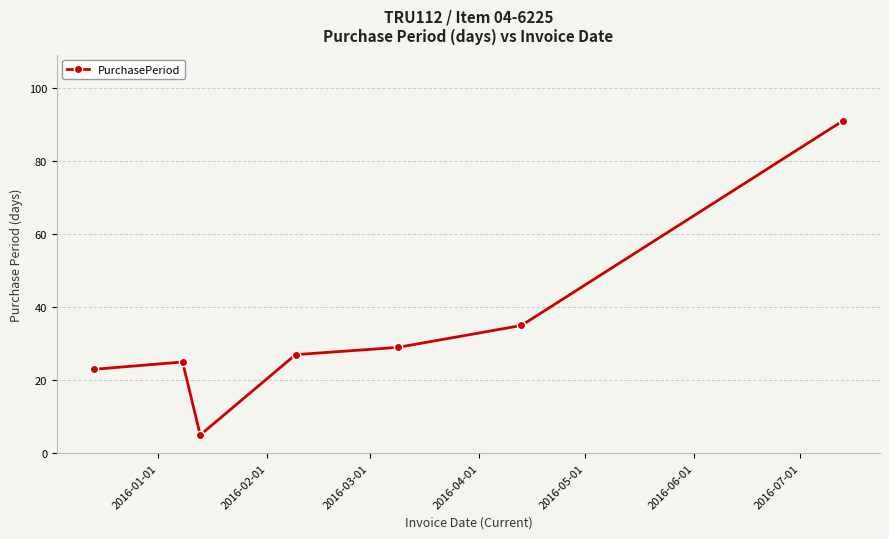

What is the minimum value shown in the chart?

5